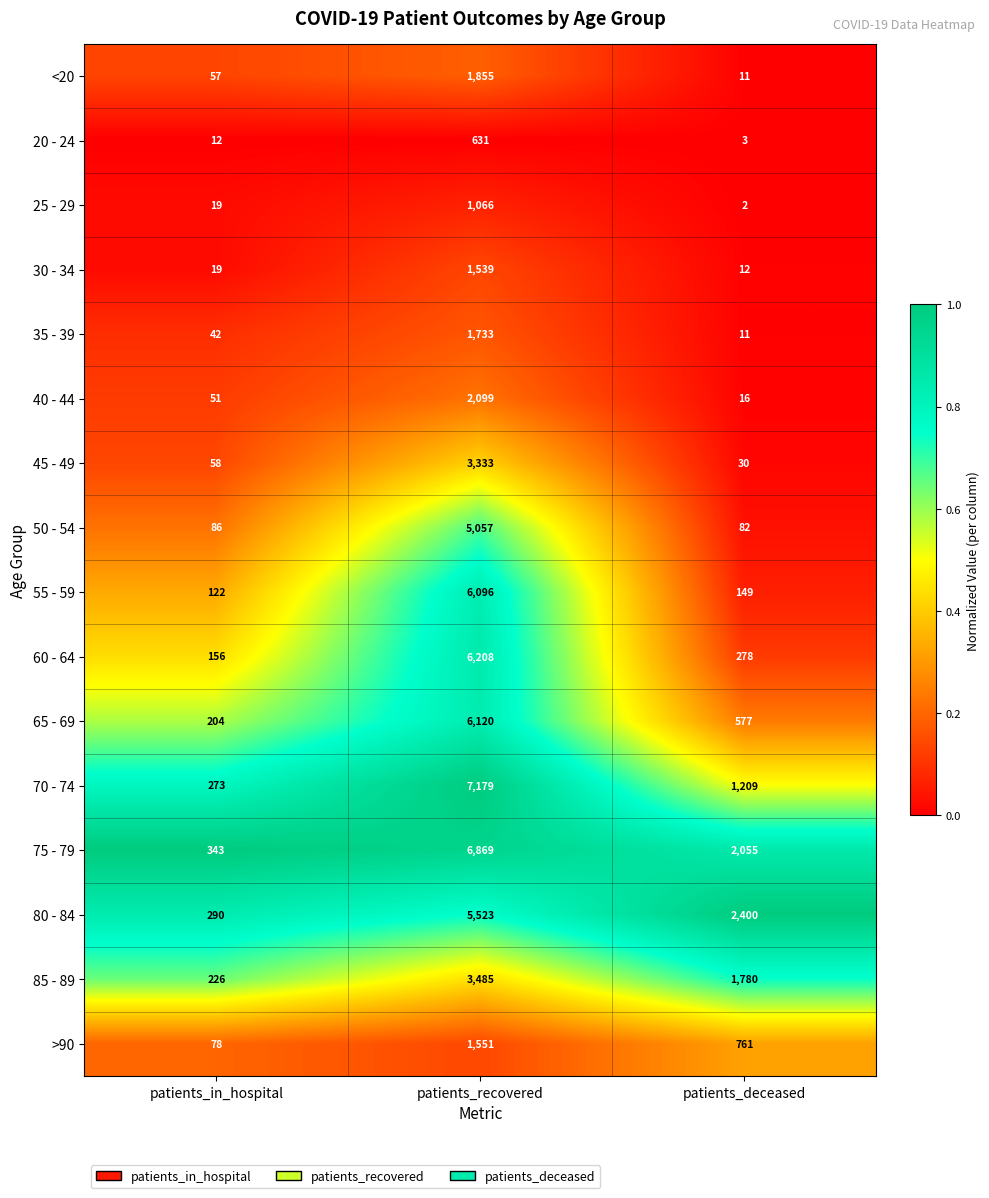

What is the highest value of the >90 series?

1551